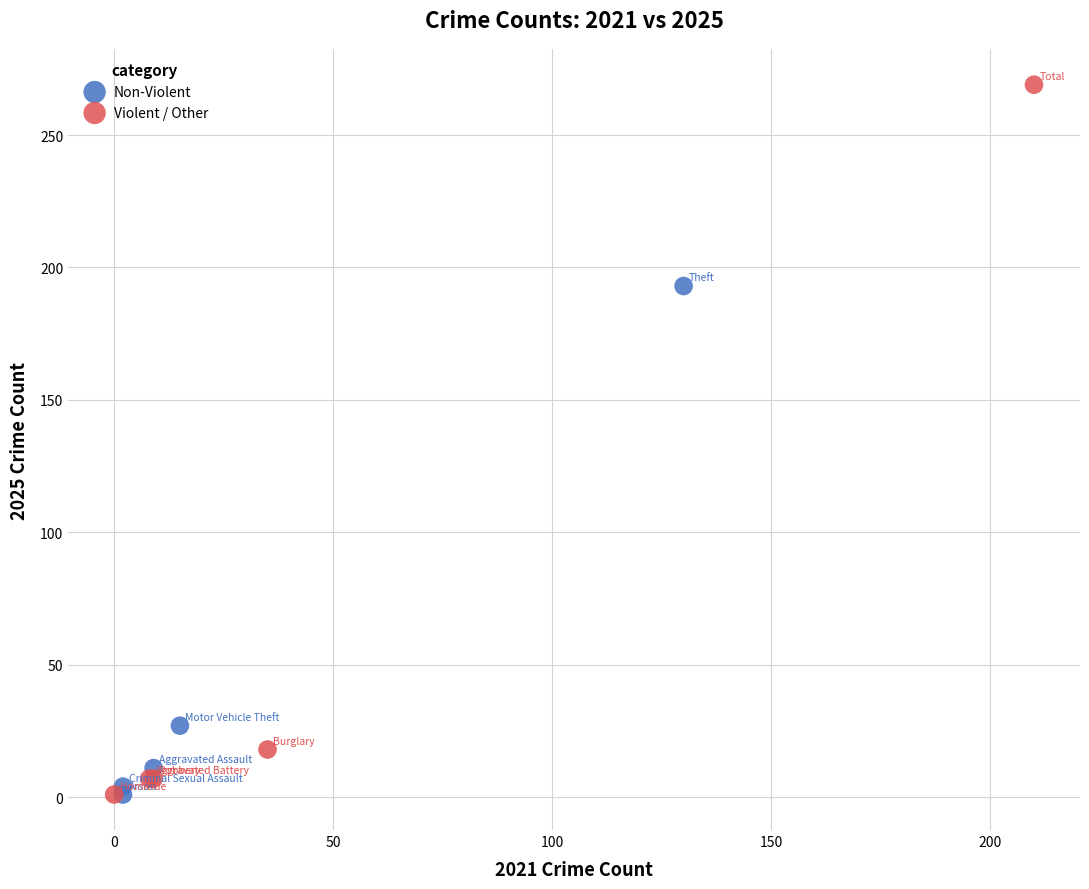

Which series has the widest spread of Y values?

Violent / Other